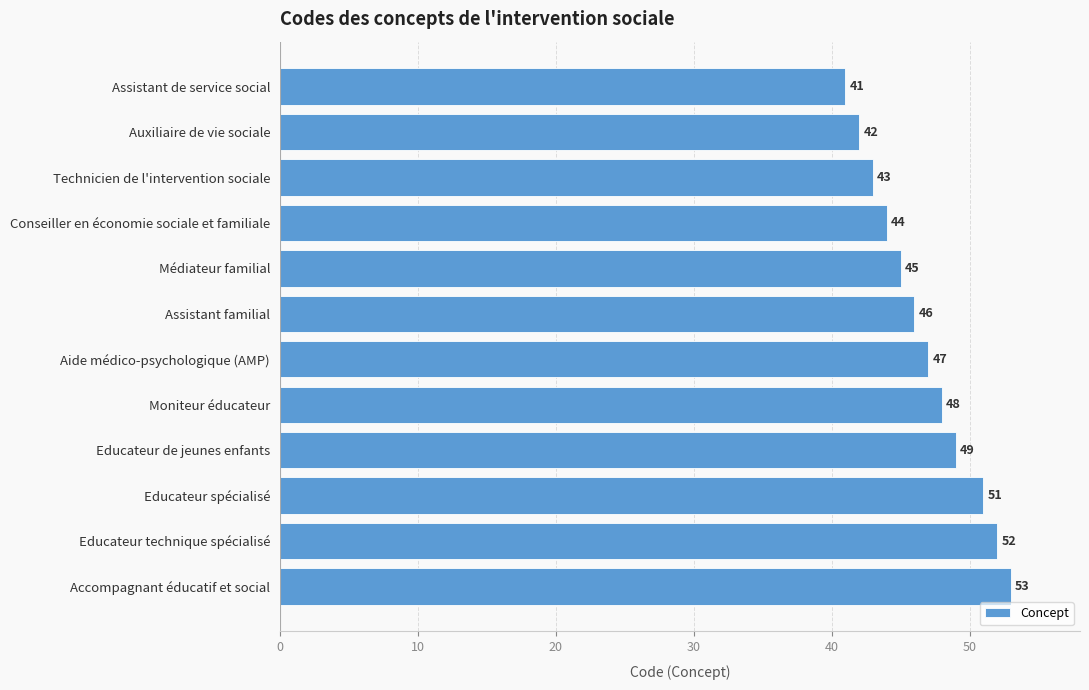

Which category has the highest value across all series?

Accompagnant éducatif et social